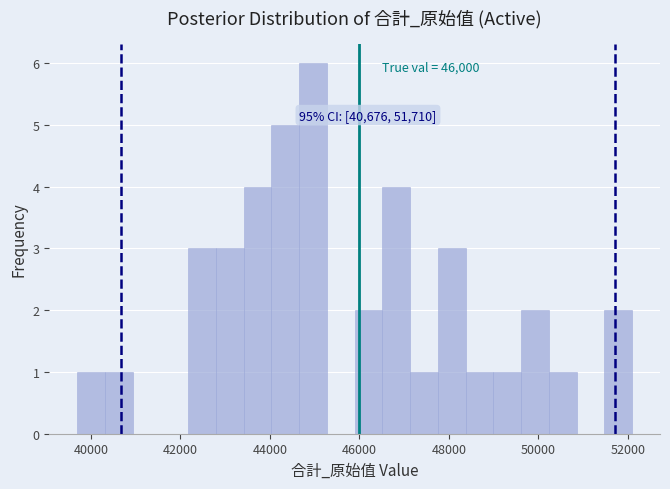

Around what value on the x-axis is the tallest bar? Give the approximate position of its centre, as read against the axis.

45000